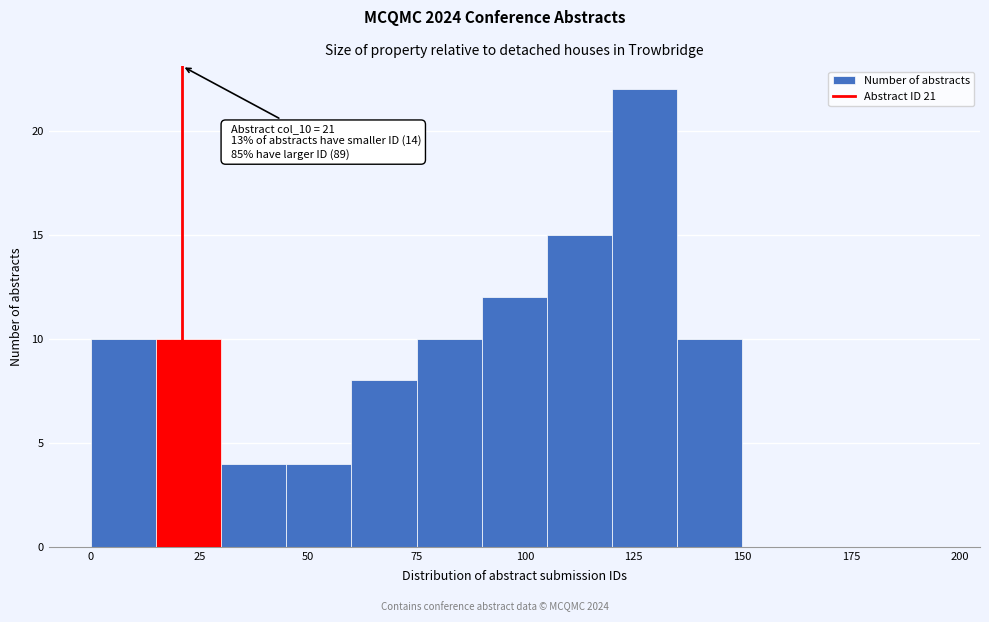

Around what value on the x-axis is the tallest bar? Give the approximate position of its centre, as read against the axis.

130